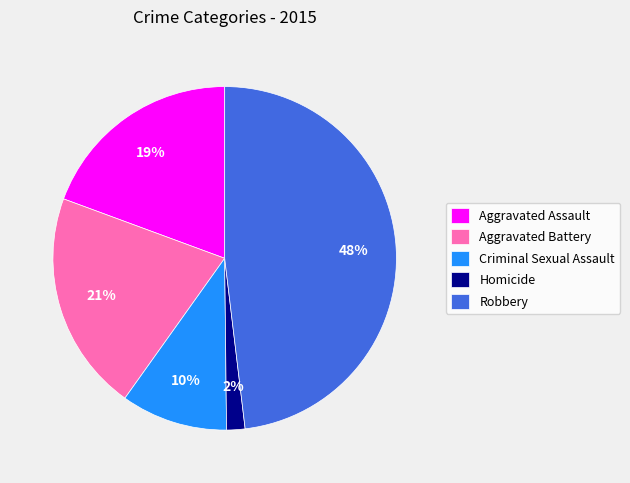

True or false: Robbery accounts for 36% of the total.

False